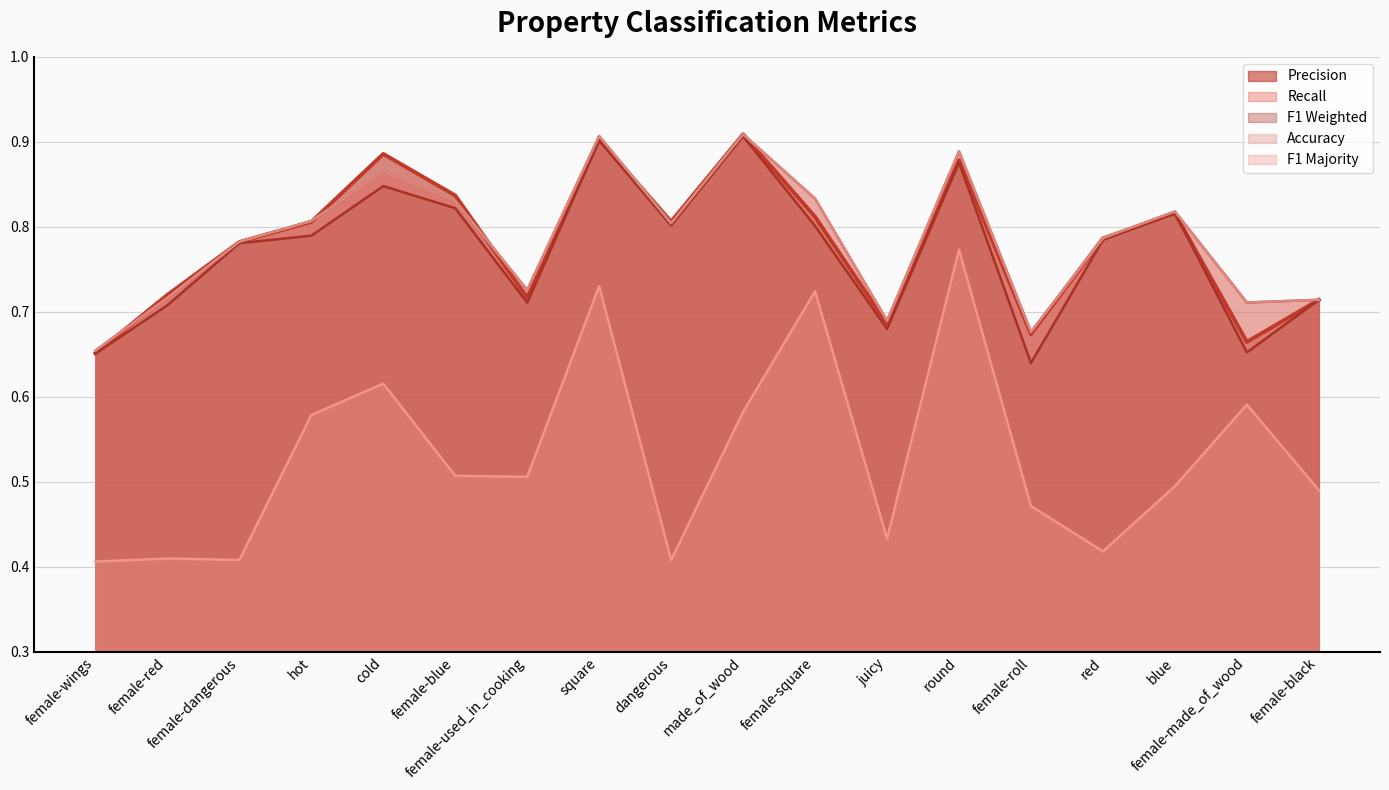

True or false: f1_weighted has a value of 0.7 at female-black.

True